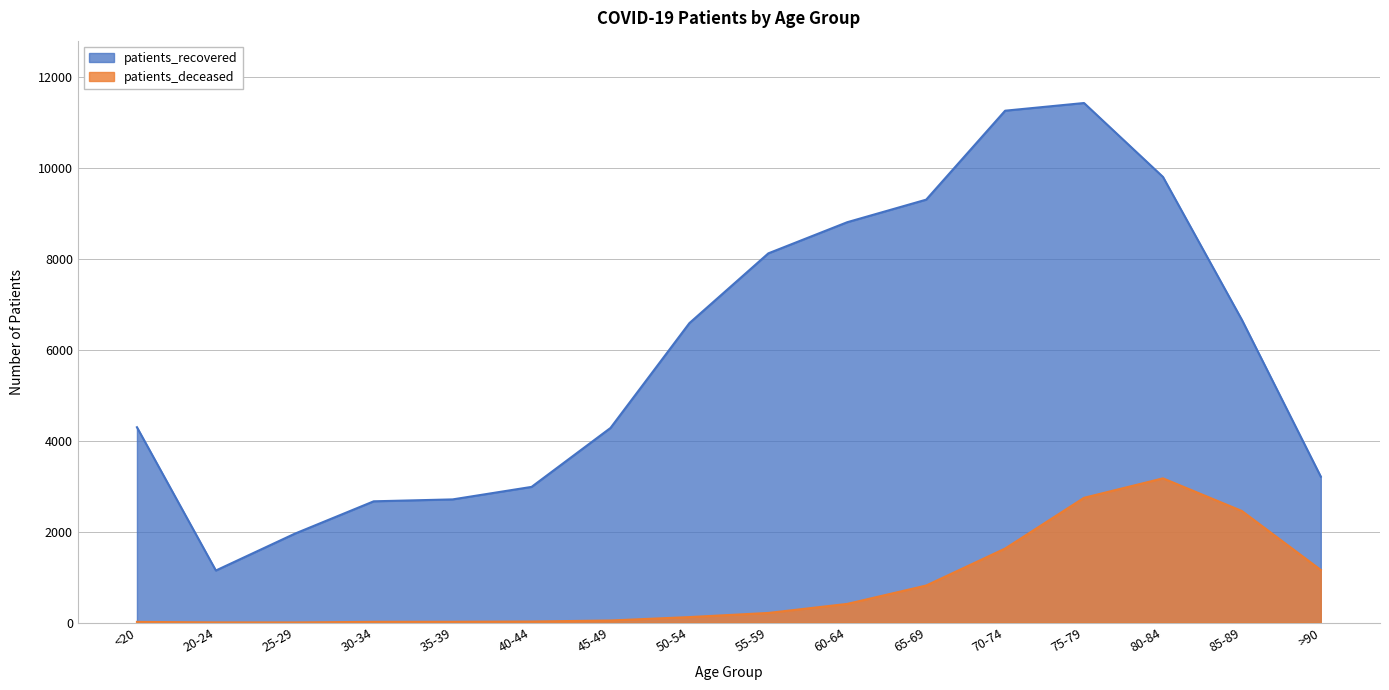

True or false: patients_deceased has more than 2 interior local peaks.

False